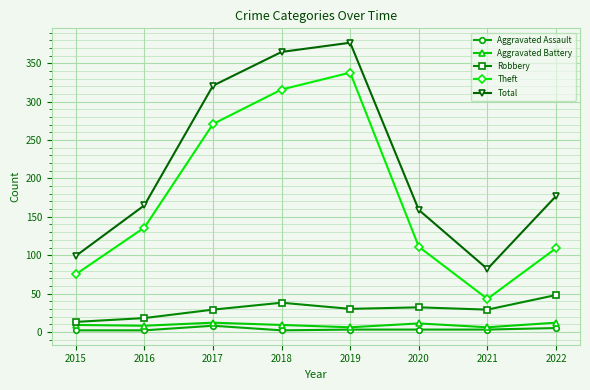

What is the total value across all series at 2021?

163